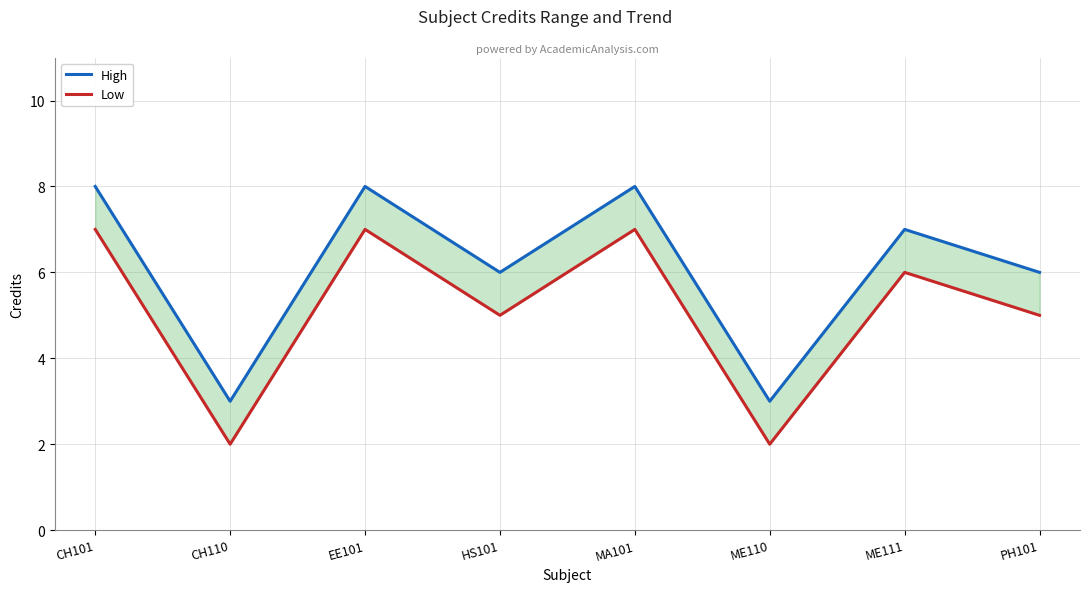

At which category does Low reach its first local peak?

EE101